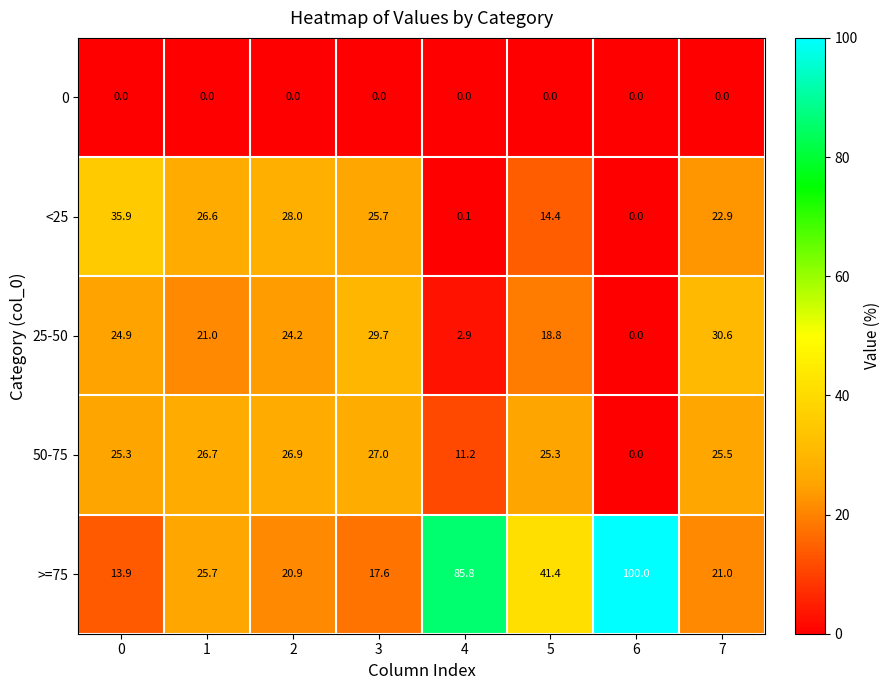

Count the number of categories in the chart.

8